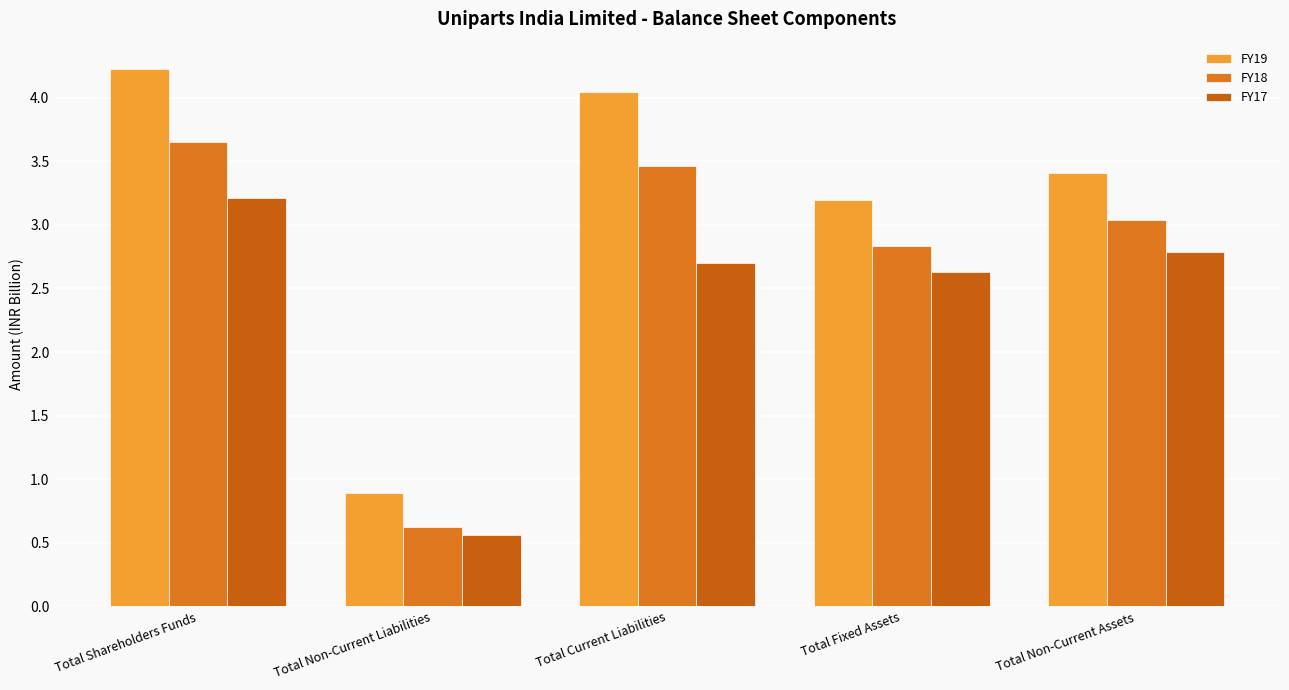

Which series changed the most between Total Fixed Assets and Total Non-Current Assets?

FY19